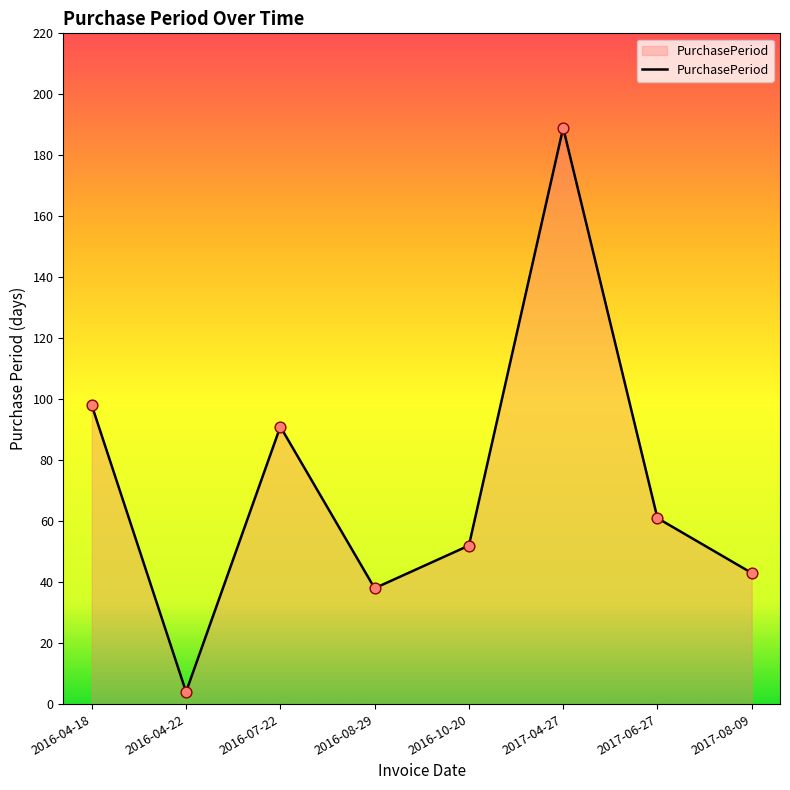

What is the change in value from 2016-10-20 to 2017-04-27?

+137